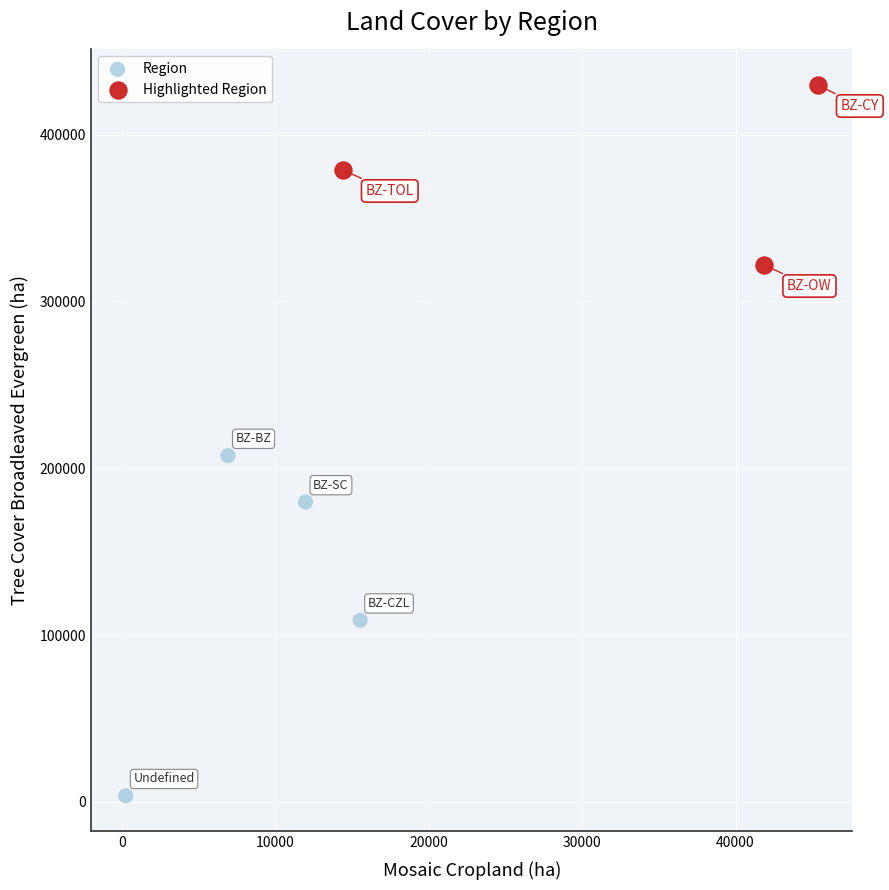

Which series has the widest spread of Y values?

Region